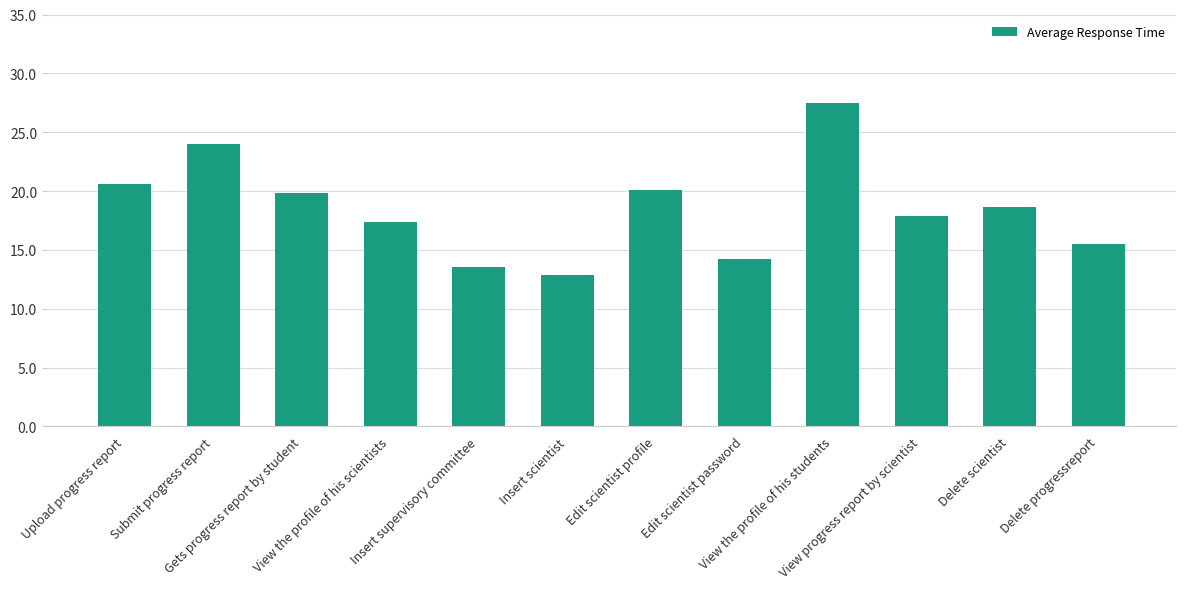

What is the value of the 8th bar from the left?

14.2